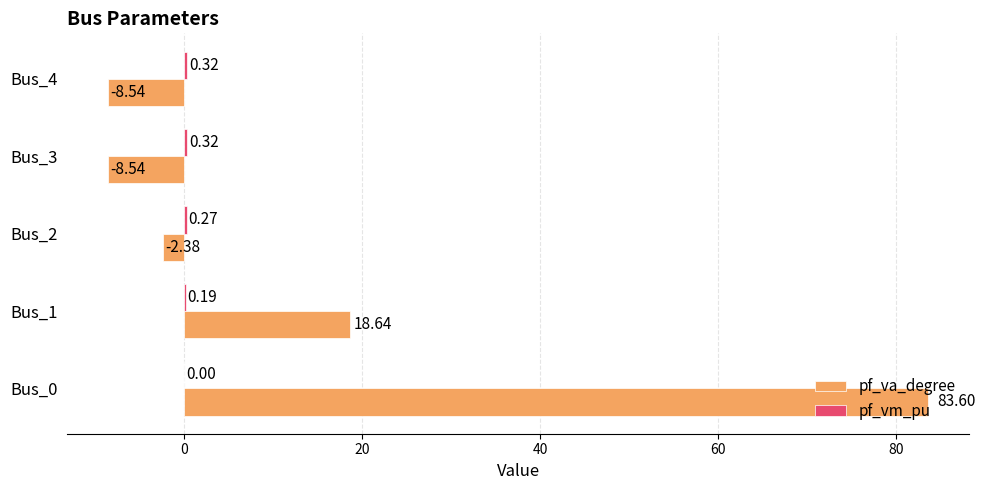

What is the sum of all pf_va_degree values?

82.8